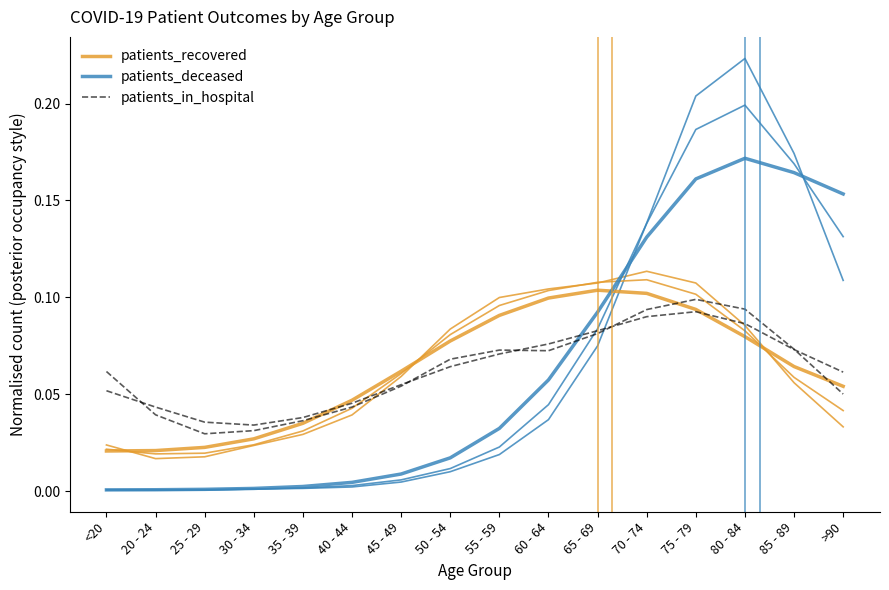

What is the difference between the maximum and minimum values in the patients_deceased series?

0.2